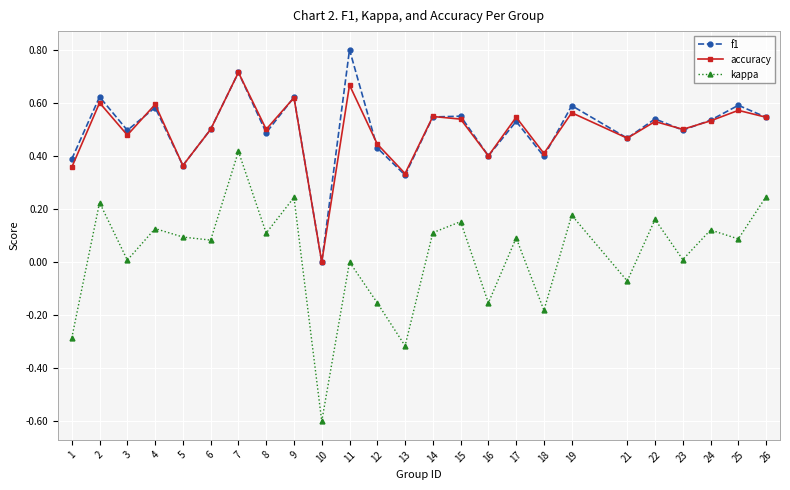

What is the total value across all series at 22?

1.2